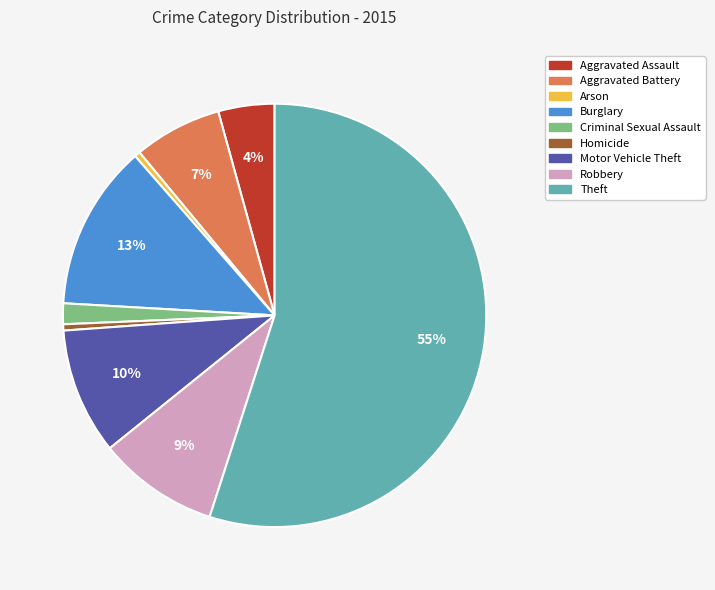

What percentage is the Aggravated Battery slice, to the nearest percent?

7%